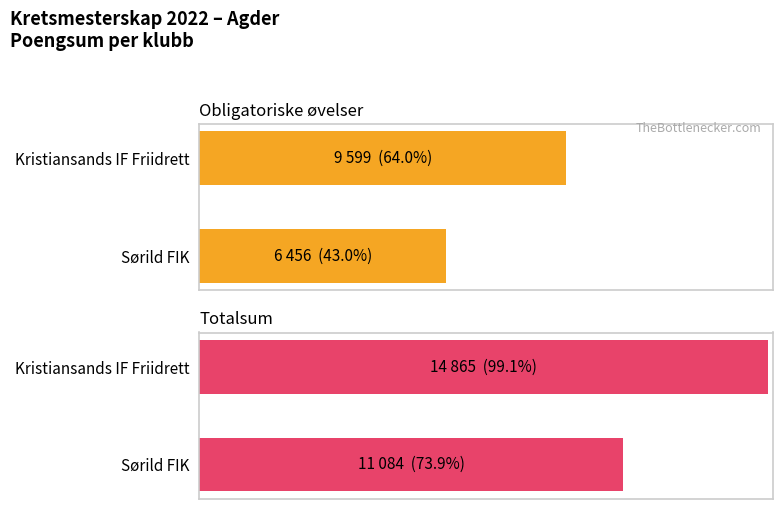

At which label is Valgfrie øvelser closest to 4947?

Kristiansands IF Friidrett